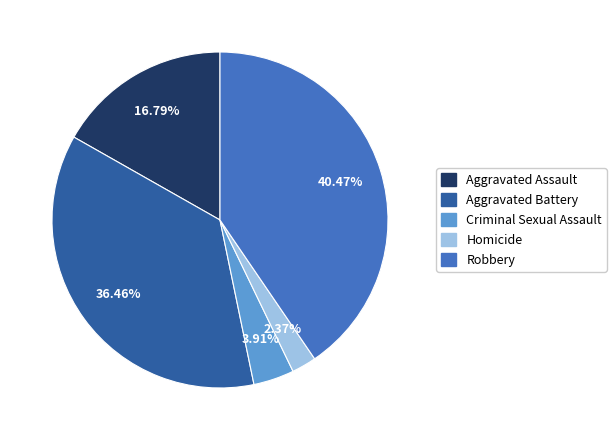

Rank the categories by value from lowest to highest.

Homicide, Criminal Sexual Assault, Aggravated Assault, Aggravated Battery, Robbery